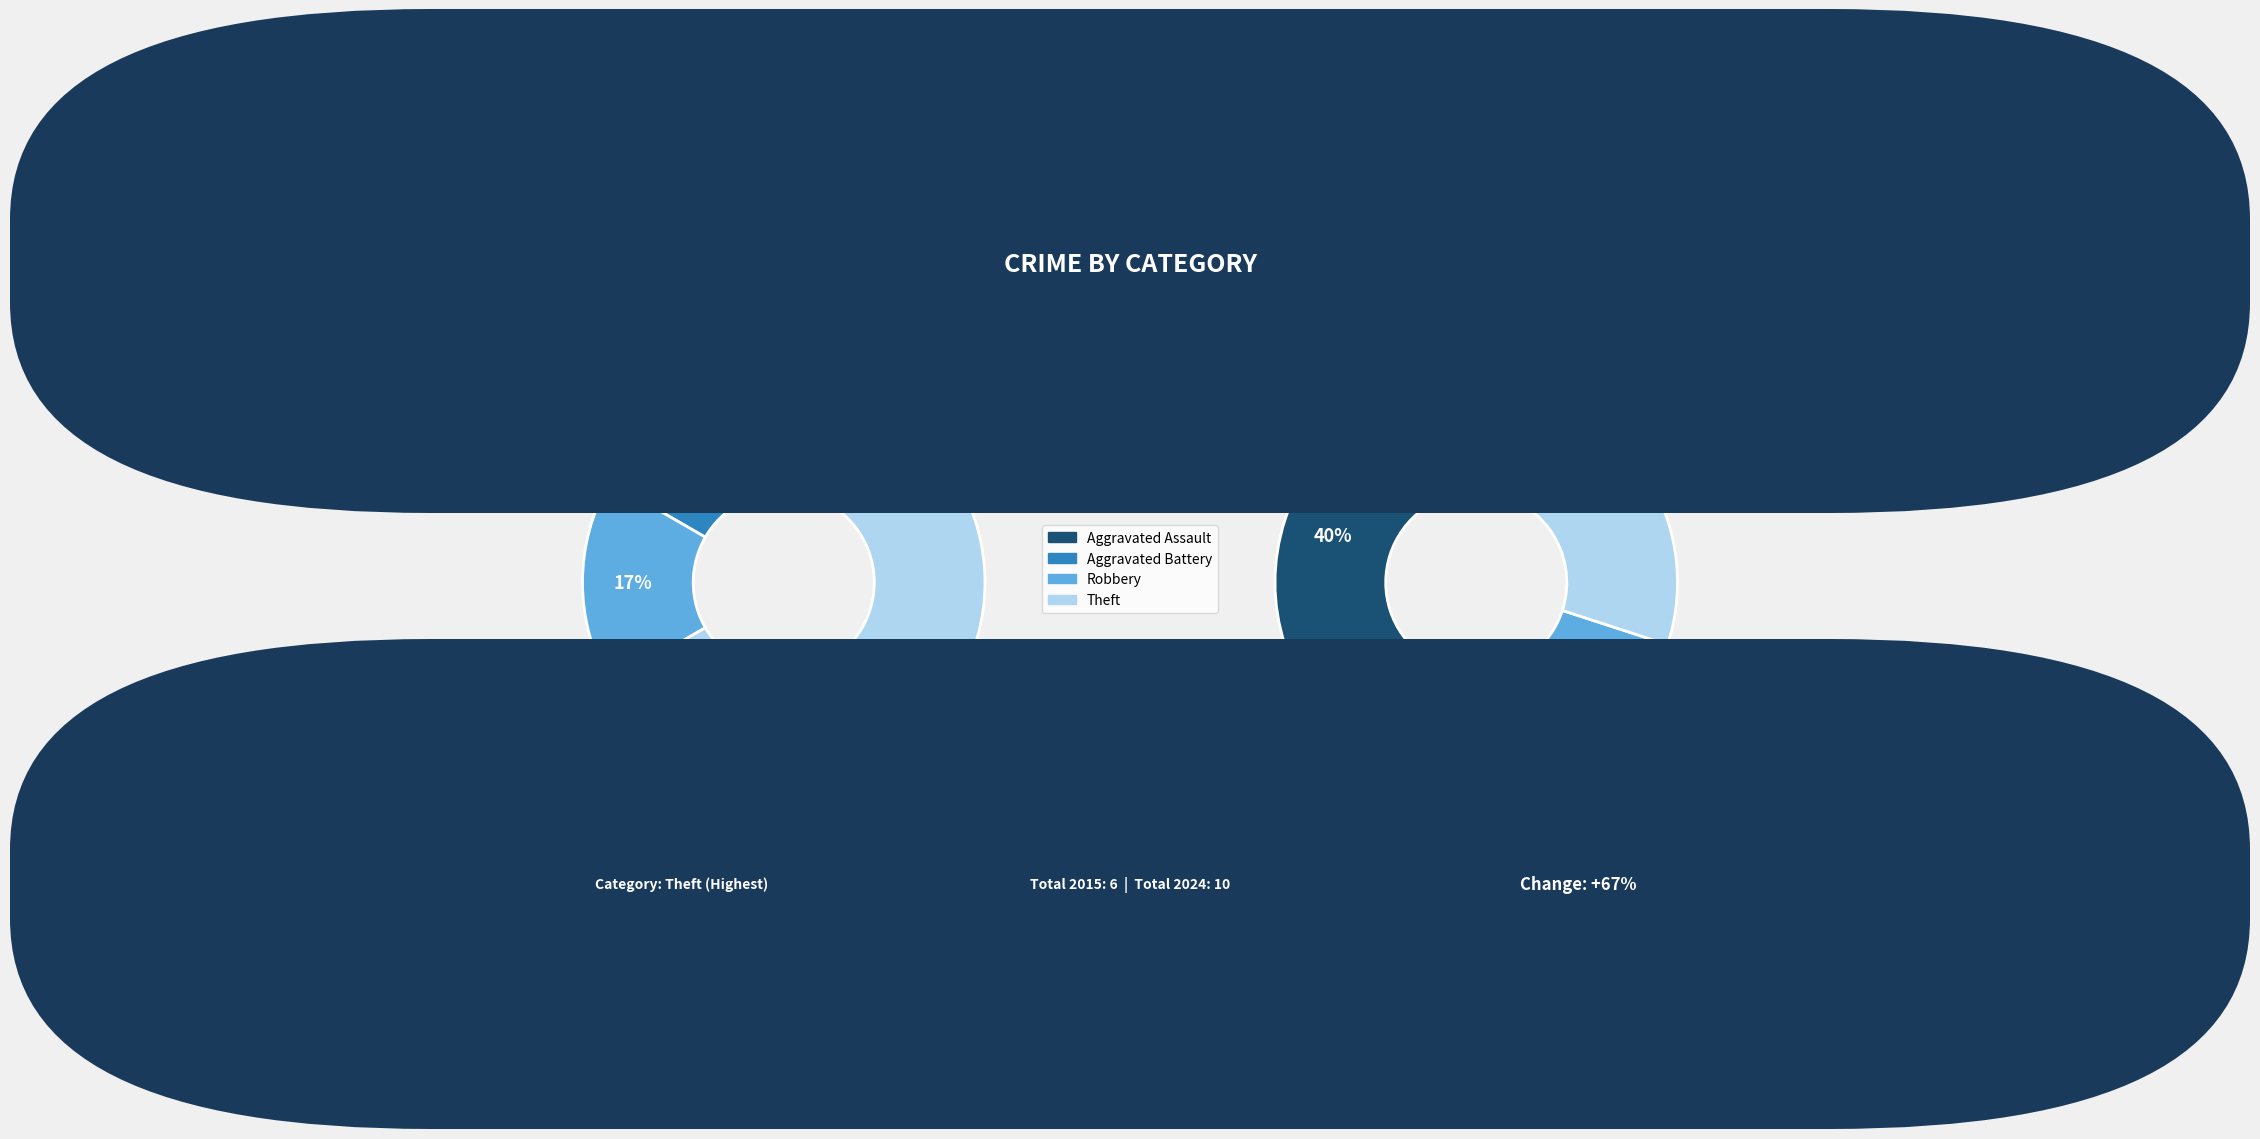

Is there a majority slice in this chart?

Yes